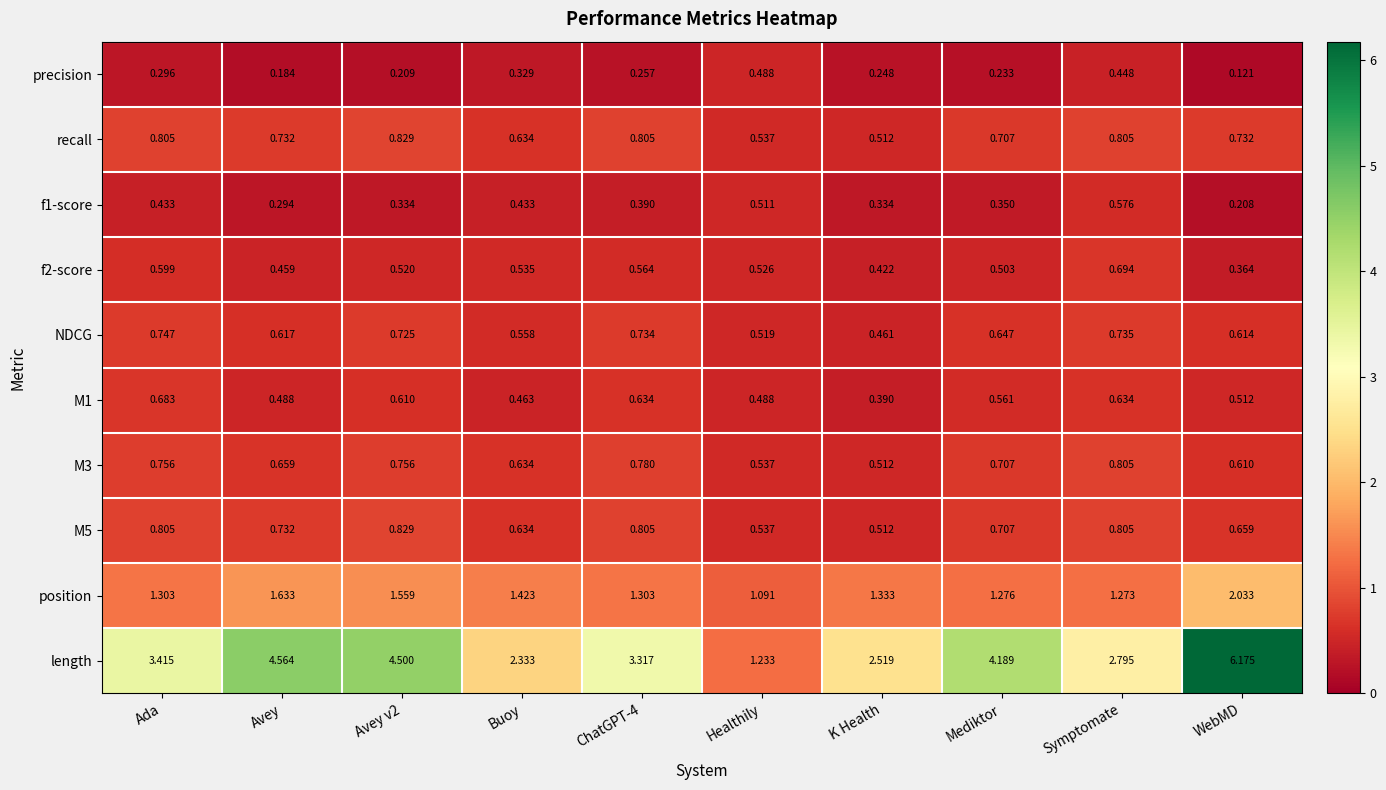

Where is M3 nearest to the value 0?

K Health